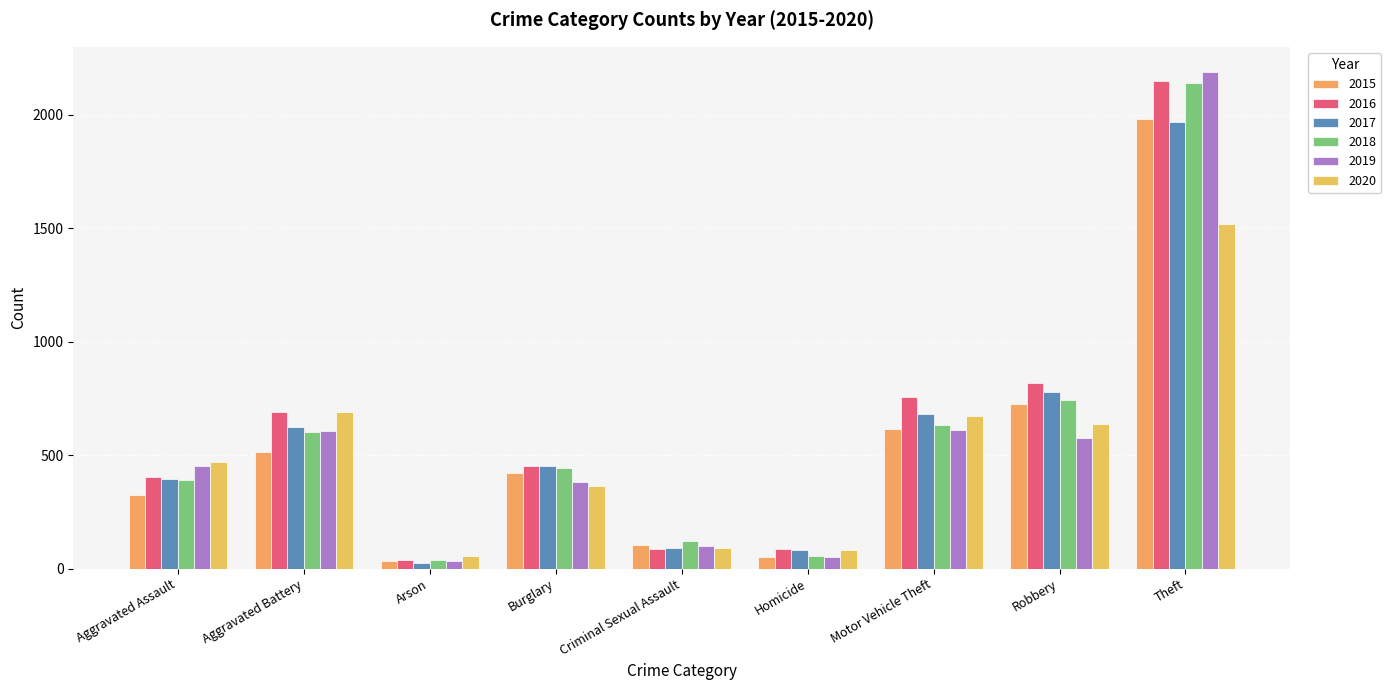

How many data points in 2015 are less than 422?

4